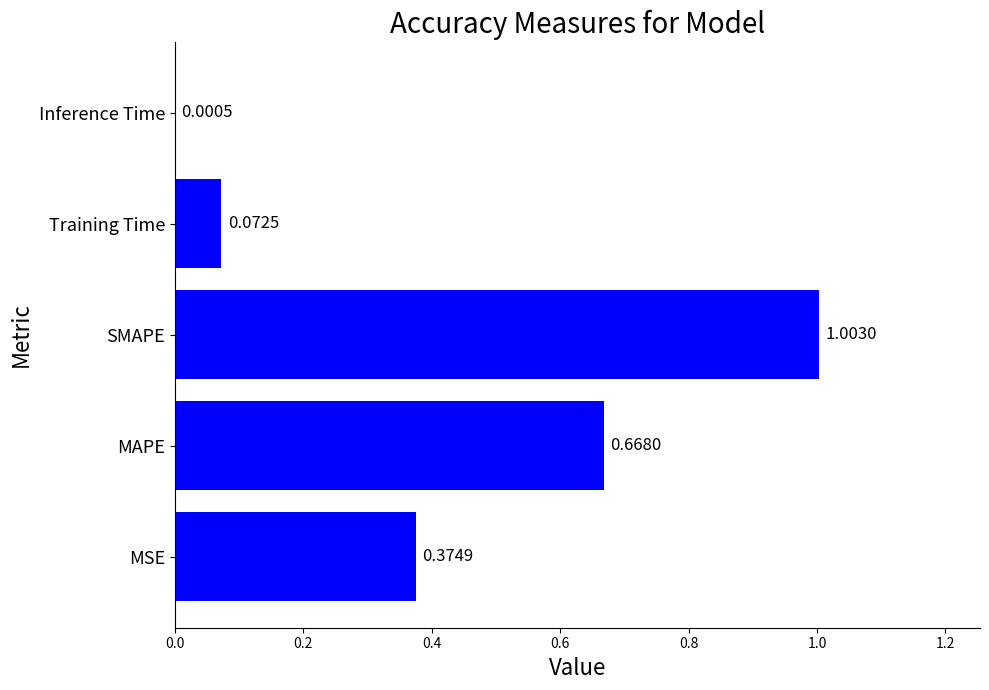

What is the sum of all values?

2.1